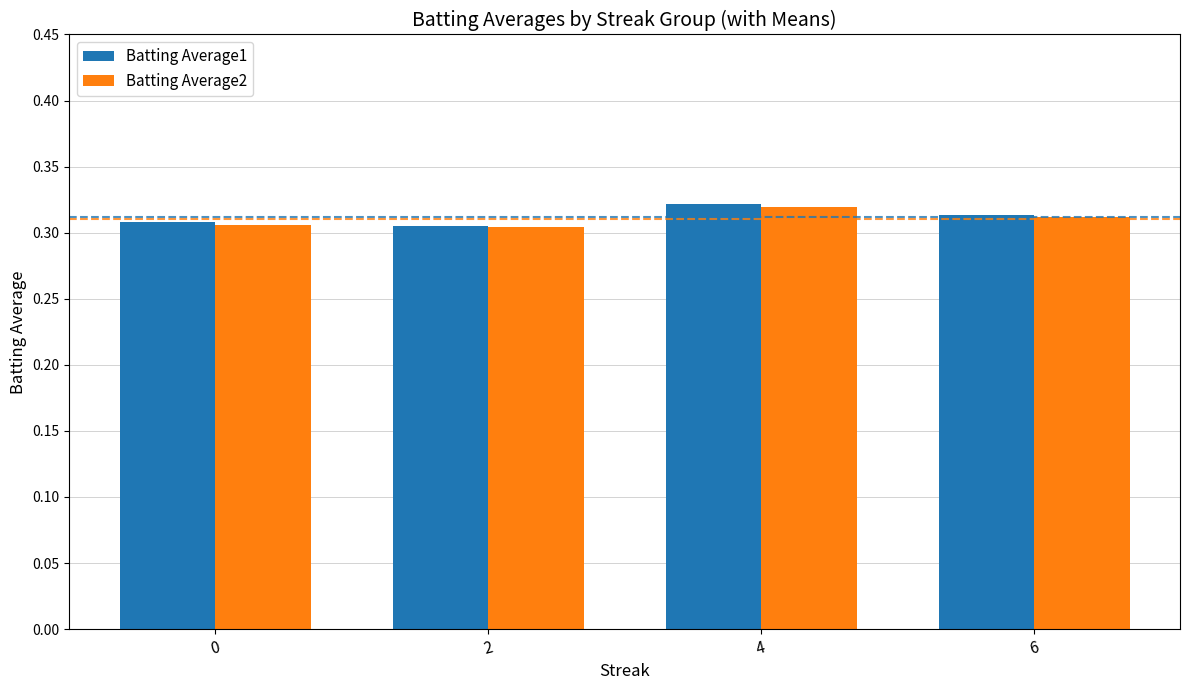

What is the sum of all Batting Average2 values?

1.2